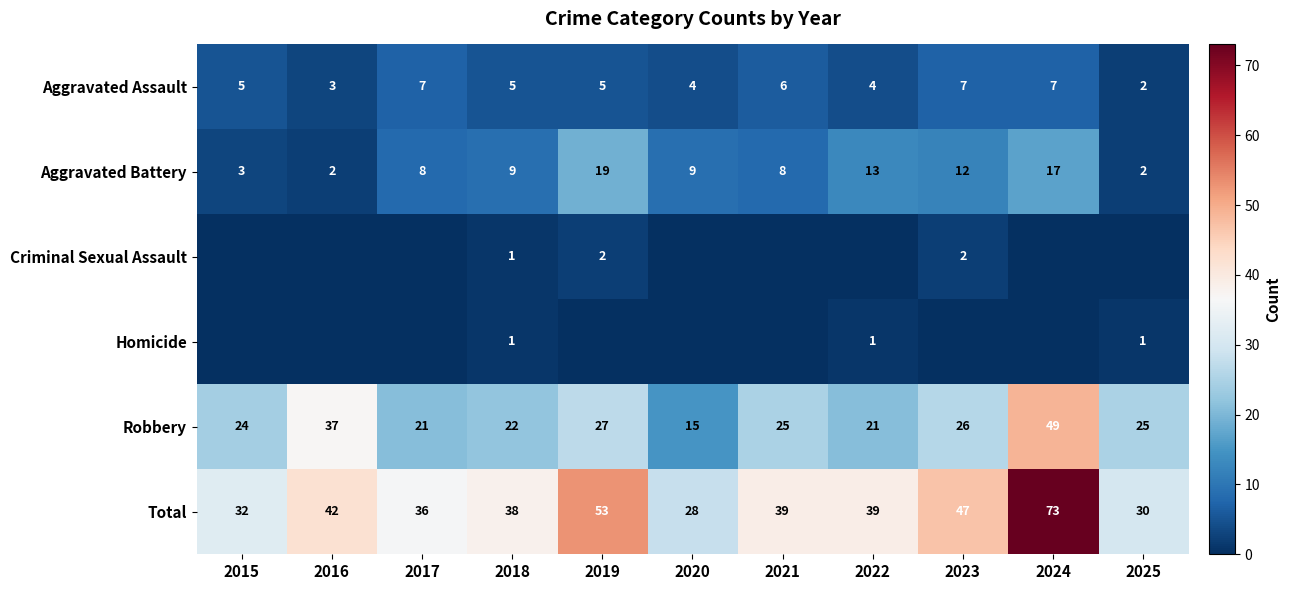

How many series are shown in this chart?

6